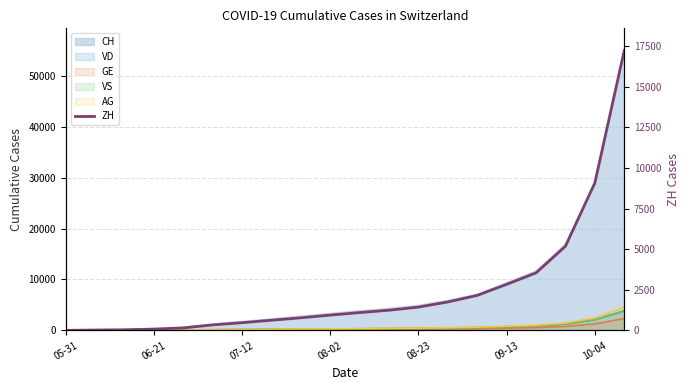

Is it true that the value at 11 is 811?

False